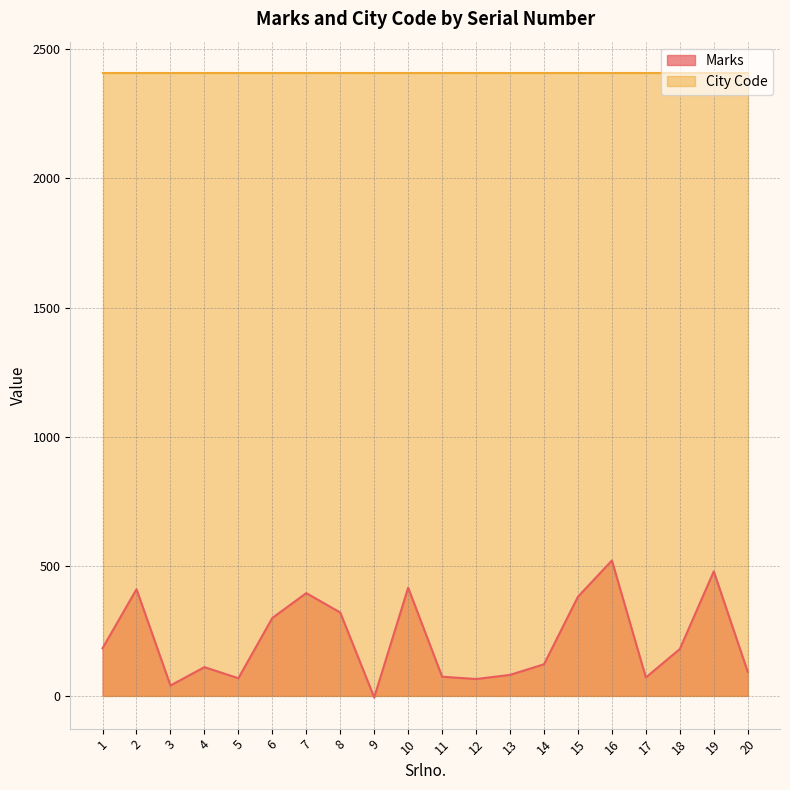

What is the sum of the values at 20 and 13?

174